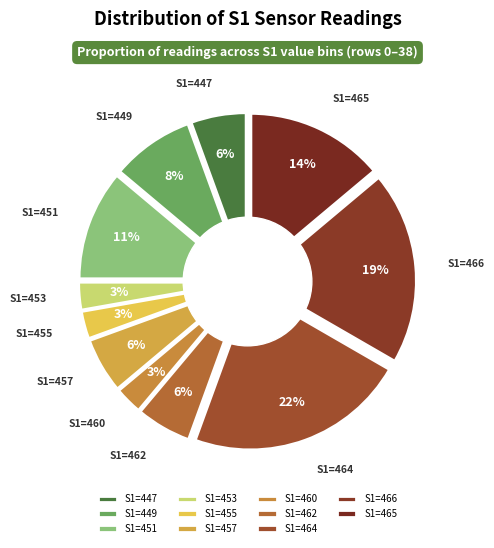

What percentage is NOT represented by 451?

88.9%